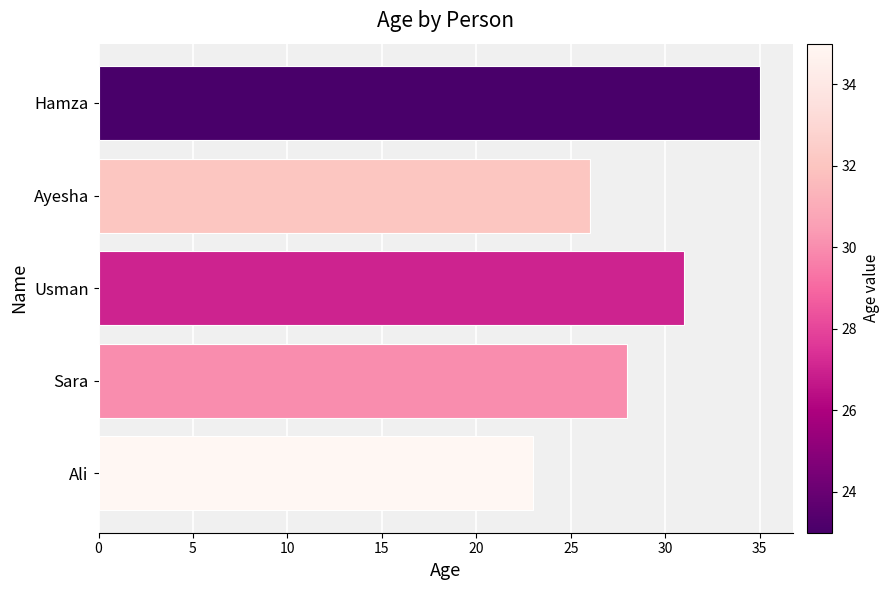

Reading bottom to top, transcribe all the data shown in this chart.

23	28	31	26	35